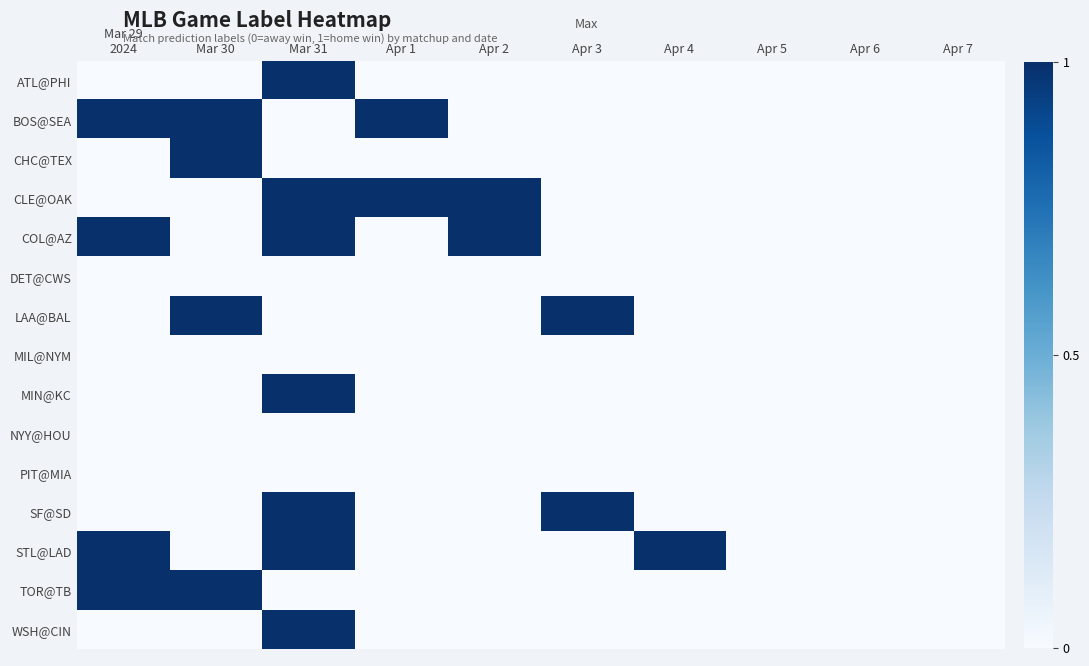

Reading left to right, what are all the values shown in this chart?

ATL@PHI: Mar 29
2024=0	Mar 30=0	Mar 31=1	Apr 1=0	Apr 2=0	Apr 3=0	Apr 4=0	Apr 5=0	Apr 6=0	Apr 7=0
BOS@SEA: Mar 29
2024=1	Mar 30=1	Mar 31=0	Apr 1=1	Apr 2=0	Apr 3=0	Apr 4=0	Apr 5=0	Apr 6=0	Apr 7=0
CHC@TEX: Mar 29
2024=0	Mar 30=1	Mar 31=0	Apr 1=0	Apr 2=0	Apr 3=0	Apr 4=0	Apr 5=0	Apr 6=0	Apr 7=0
CLE@OAK: Mar 29
2024=0	Mar 30=0	Mar 31=1	Apr 1=1	Apr 2=1	Apr 3=0	Apr 4=0	Apr 5=0	Apr 6=0	Apr 7=0
COL@AZ: Mar 29
2024=1	Mar 30=0	Mar 31=1	Apr 1=0	Apr 2=1	Apr 3=0	Apr 4=0	Apr 5=0	Apr 6=0	Apr 7=0
DET@CWS: Mar 29
2024=0	Mar 30=0	Mar 31=0	Apr 1=0	Apr 2=0	Apr 3=0	Apr 4=0	Apr 5=0	Apr 6=0	Apr 7=0
LAA@BAL: Mar 29
2024=0	Mar 30=1	Mar 31=0	Apr 1=0	Apr 2=0	Apr 3=1	Apr 4=0	Apr 5=0	Apr 6=0	Apr 7=0
MIL@NYM: Mar 29
2024=0	Mar 30=0	Mar 31=0	Apr 1=0	Apr 2=0	Apr 3=0	Apr 4=0	Apr 5=0	Apr 6=0	Apr 7=0
MIN@KC: Mar 29
2024=0	Mar 30=0	Mar 31=1	Apr 1=0	Apr 2=0	Apr 3=0	Apr 4=0	Apr 5=0	Apr 6=0	Apr 7=0
NYY@HOU: Mar 29
2024=0	Mar 30=0	Mar 31=0	Apr 1=0	Apr 2=0	Apr 3=0	Apr 4=0	Apr 5=0	Apr 6=0	Apr 7=0
PIT@MIA: Mar 29
2024=0	Mar 30=0	Mar 31=0	Apr 1=0	Apr 2=0	Apr 3=0	Apr 4=0	Apr 5=0	Apr 6=0	Apr 7=0
SF@SD: Mar 29
2024=0	Mar 30=0	Mar 31=1	Apr 1=0	Apr 2=0	Apr 3=1	Apr 4=0	Apr 5=0	Apr 6=0	Apr 7=0
STL@LAD: Mar 29
2024=1	Mar 30=0	Mar 31=1	Apr 1=0	Apr 2=0	Apr 3=0	Apr 4=1	Apr 5=0	Apr 6=0	Apr 7=0
TOR@TB: Mar 29
2024=1	Mar 30=1	Mar 31=0	Apr 1=0	Apr 2=0	Apr 3=0	Apr 4=0	Apr 5=0	Apr 6=0	Apr 7=0
WSH@CIN: Mar 29
2024=0	Mar 30=0	Mar 31=1	Apr 1=0	Apr 2=0	Apr 3=0	Apr 4=0	Apr 5=0	Apr 6=0	Apr 7=0